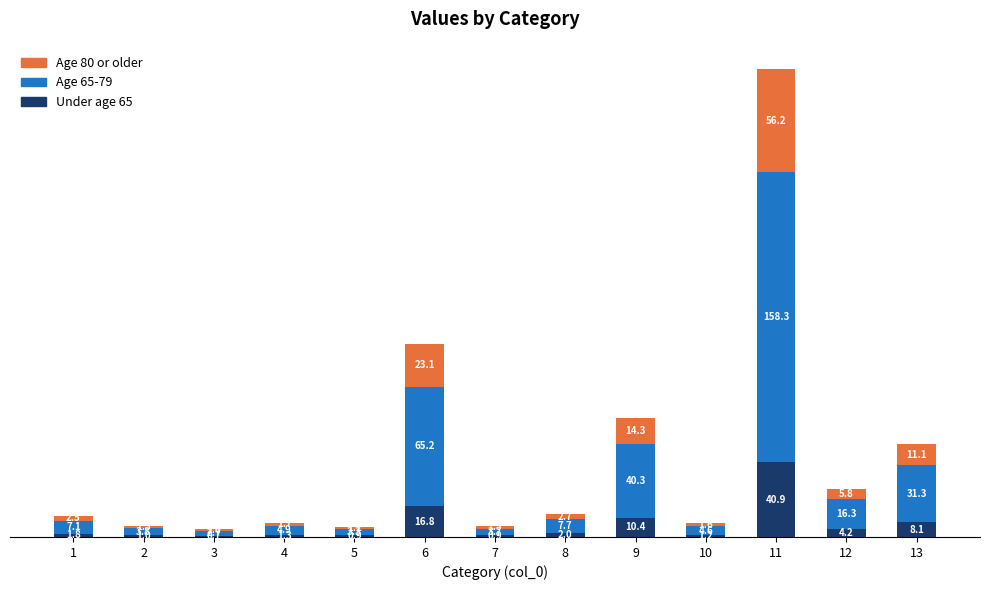

What is the total value across all series at 2?

6.1